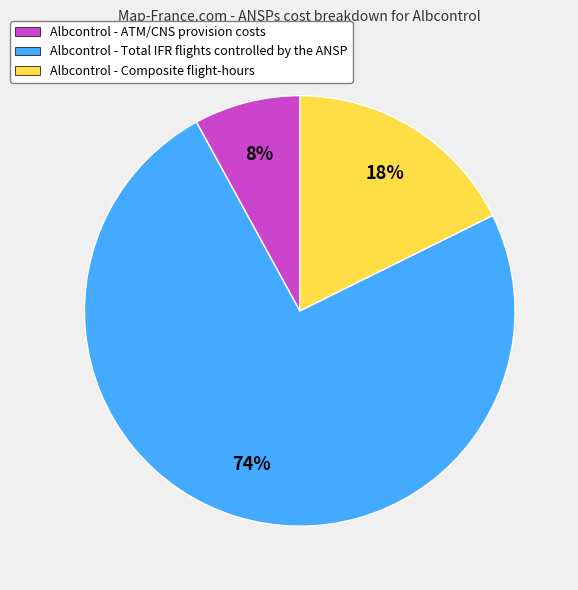

The Albcontrol - Total IFR flights controlled by the ANSP slice represents 62% of the pie. True or false?

False